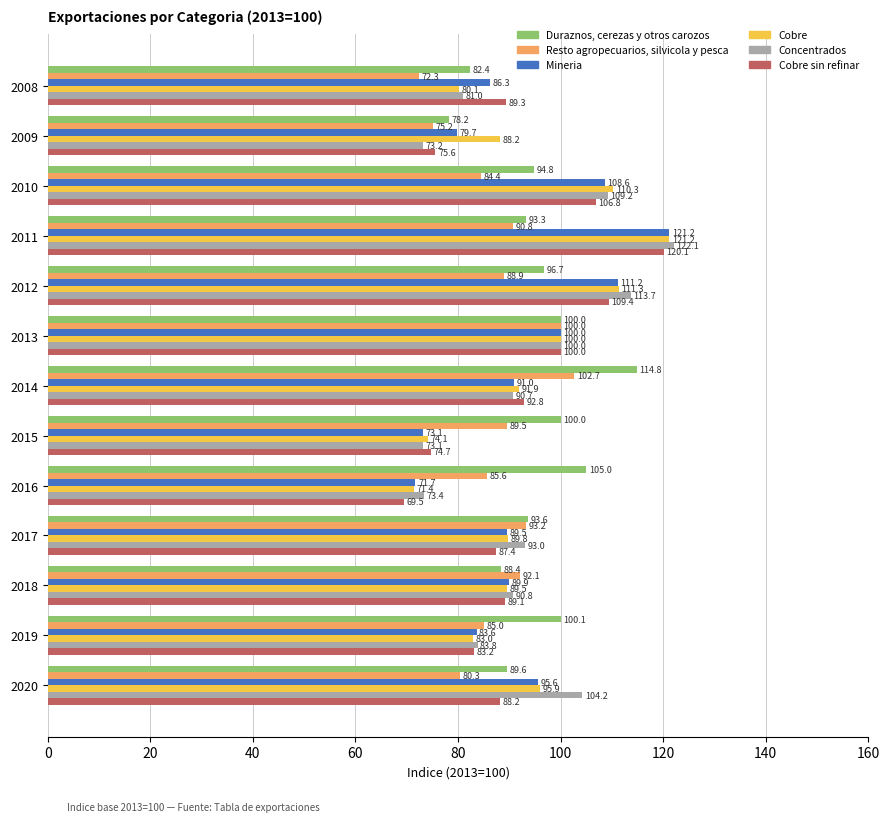

What is the sum of all Mineria values?

1201.4